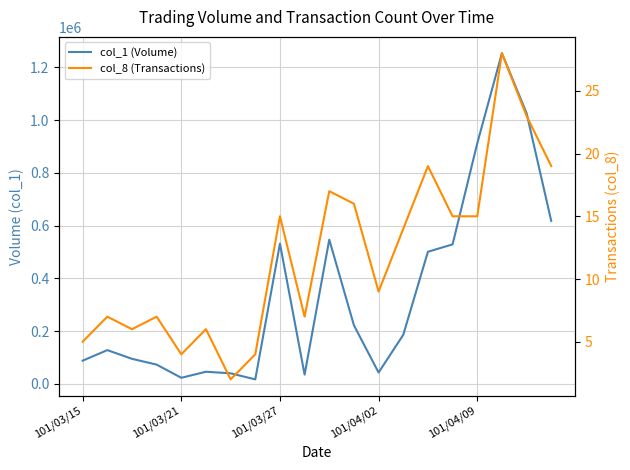

Rank the series by their average value, from highest to lowest.

col_1 (Volume), col_8 (Transactions)